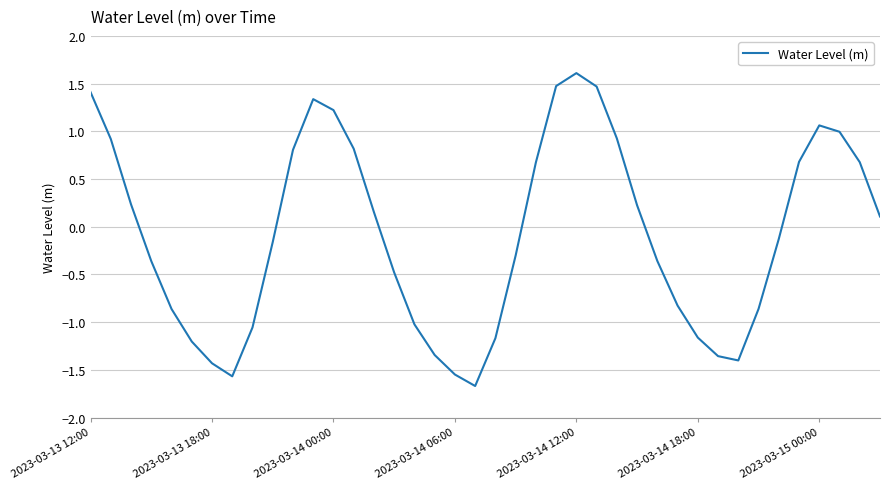

What is the minimum value shown in the chart?

-1.7